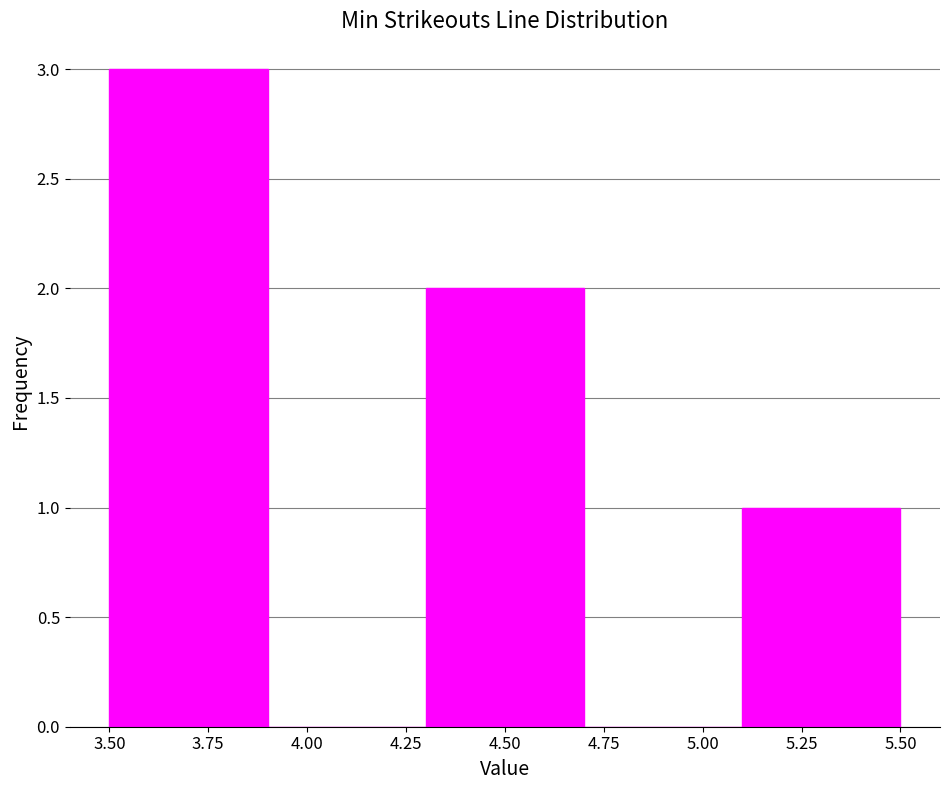

Over which range of the x-axis is the bar tallest?

3.5 to 3.9